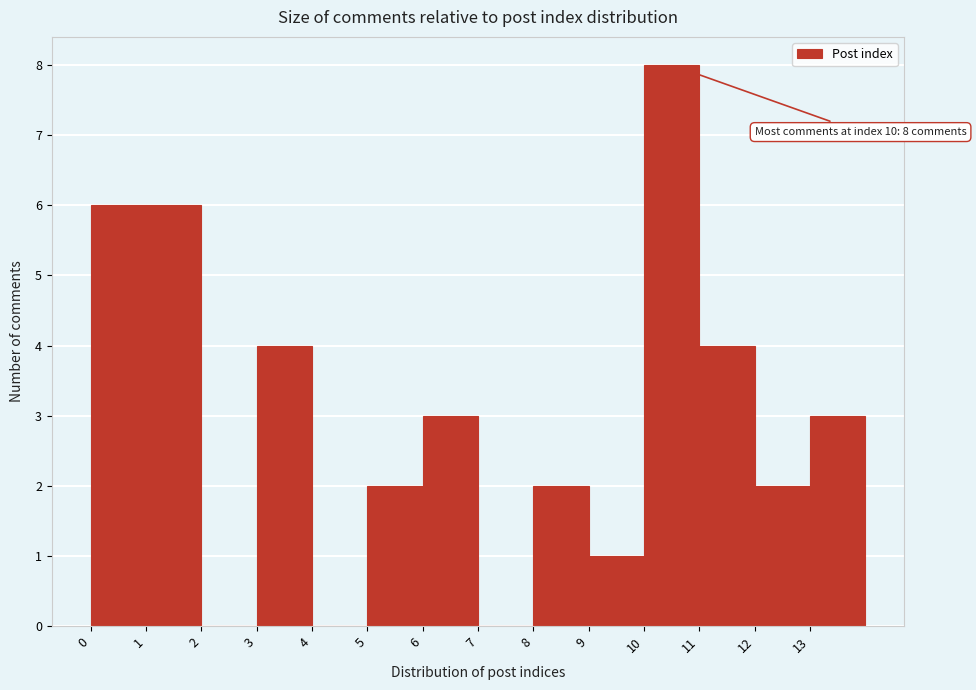

Over which range of the x-axis is the bar tallest?

10 to 11